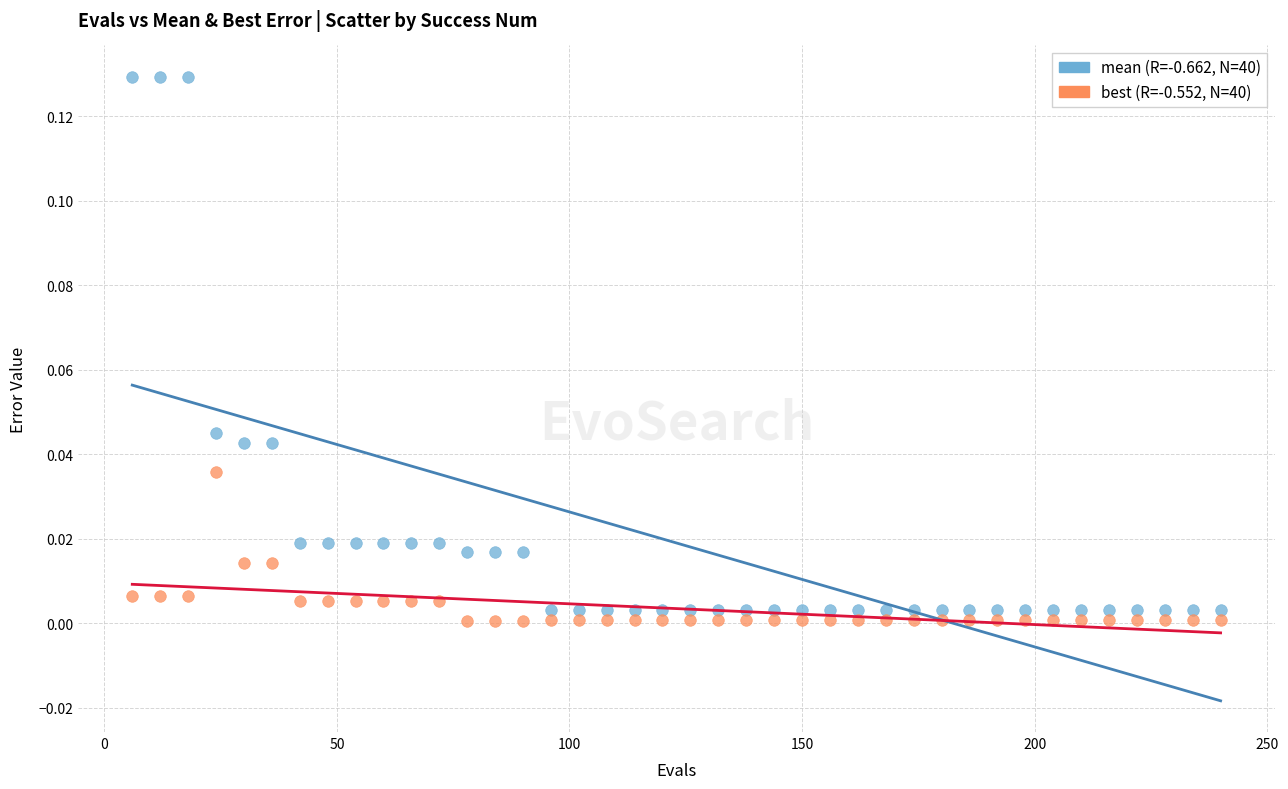

Across all data points, what is the range of X values (max minus min)?

234.0